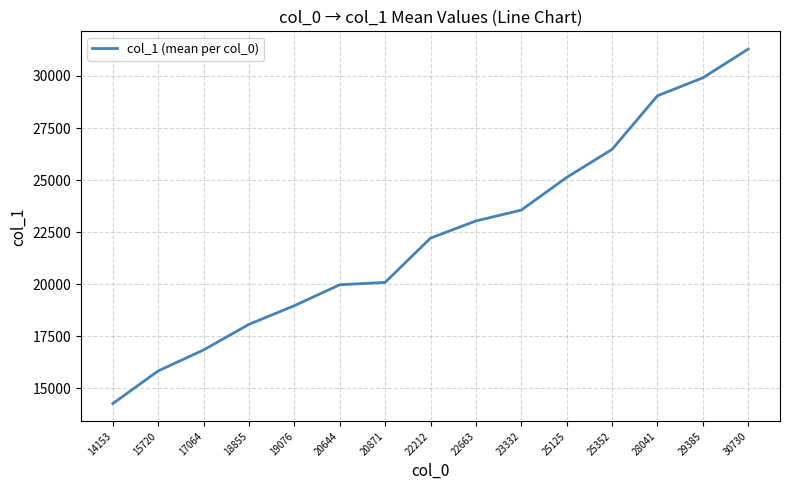

What is the maximum value shown in the chart?

31292.0